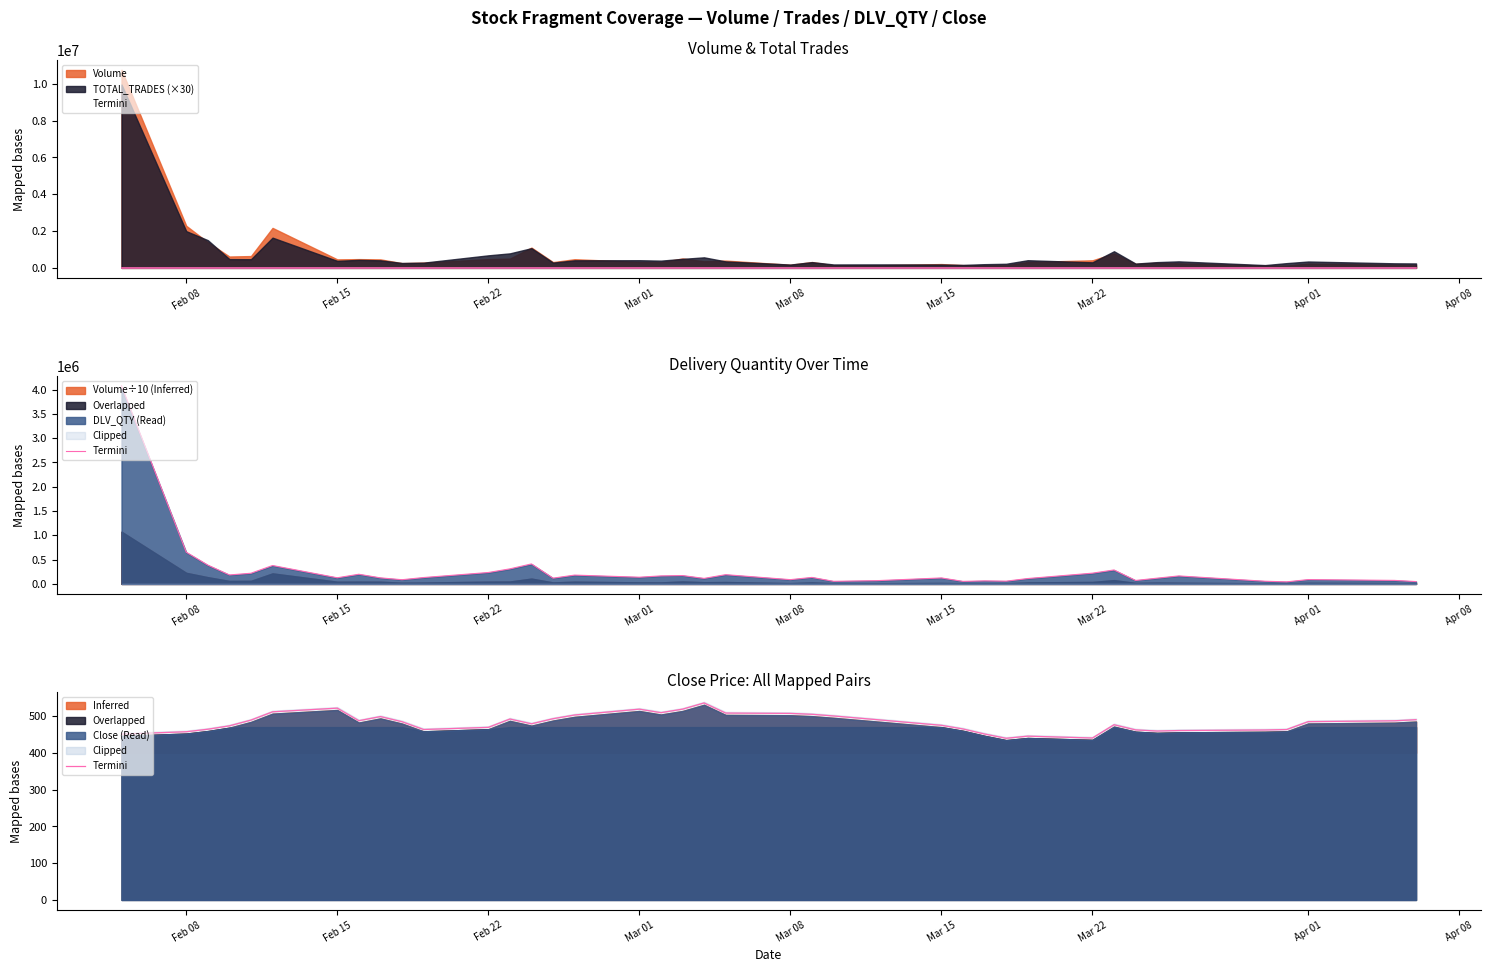

How many lines are shown in the chart?

1